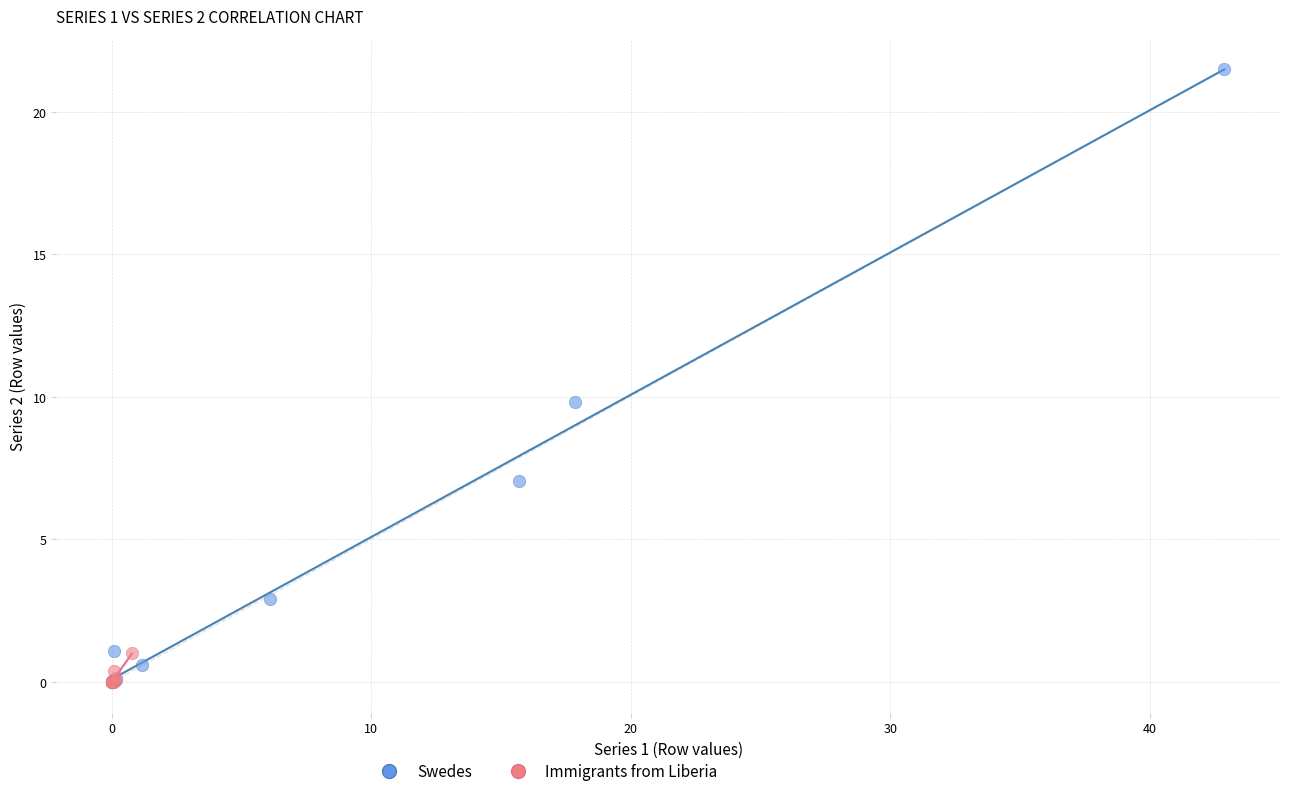

Which series reaches the maximum Y coordinate?

Swedes